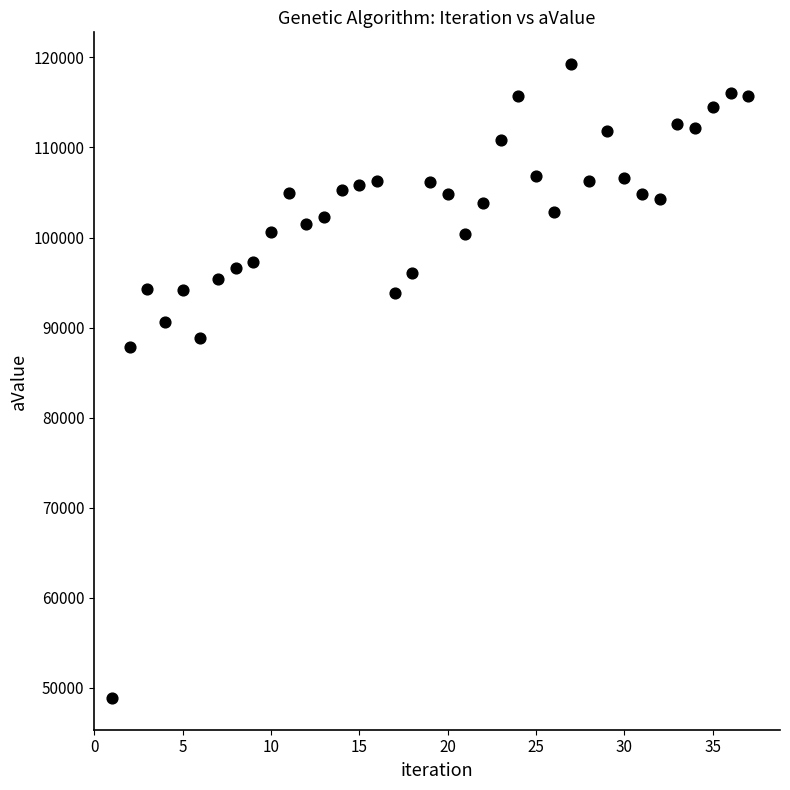

What Y value in the scatter plot is closest to 84064?

87860.9